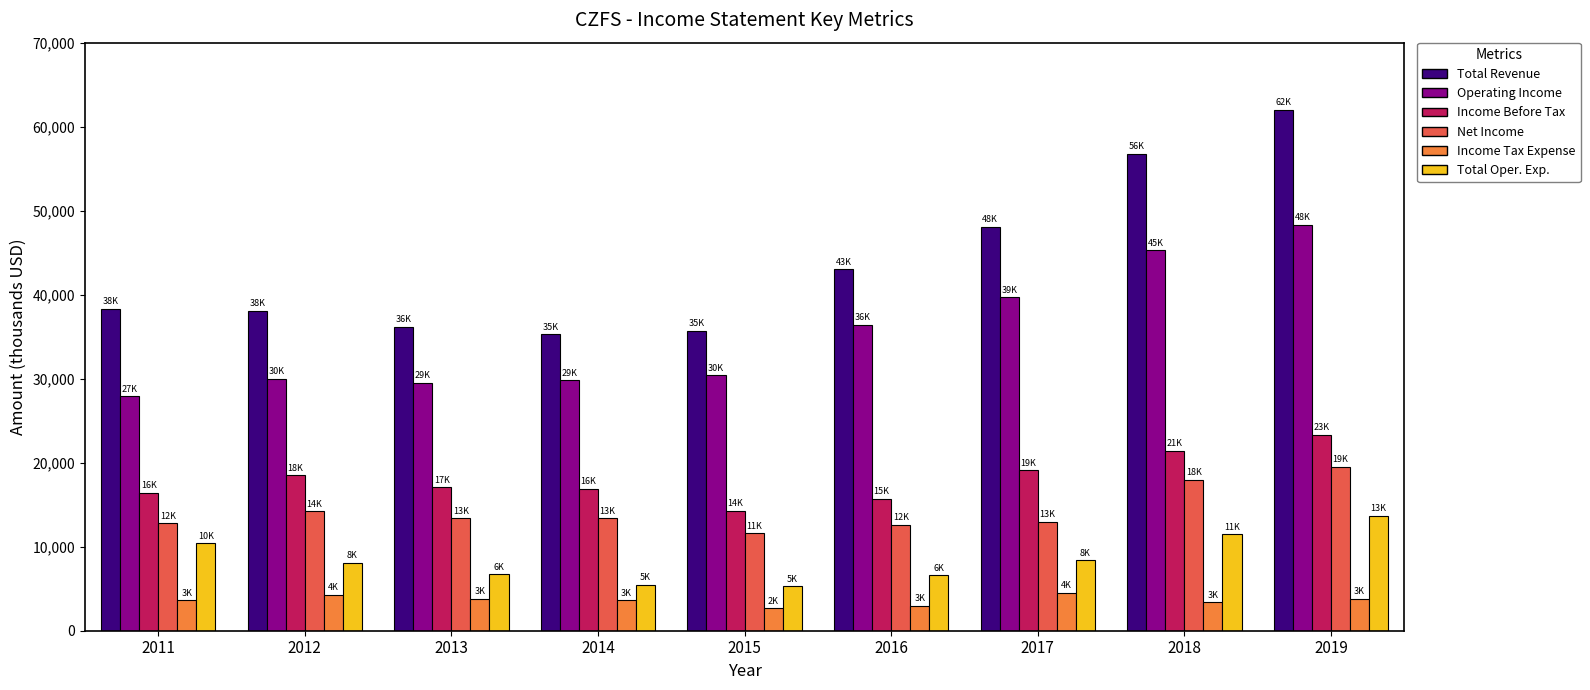

What is the approximate value of Net Income at 2018?

18000